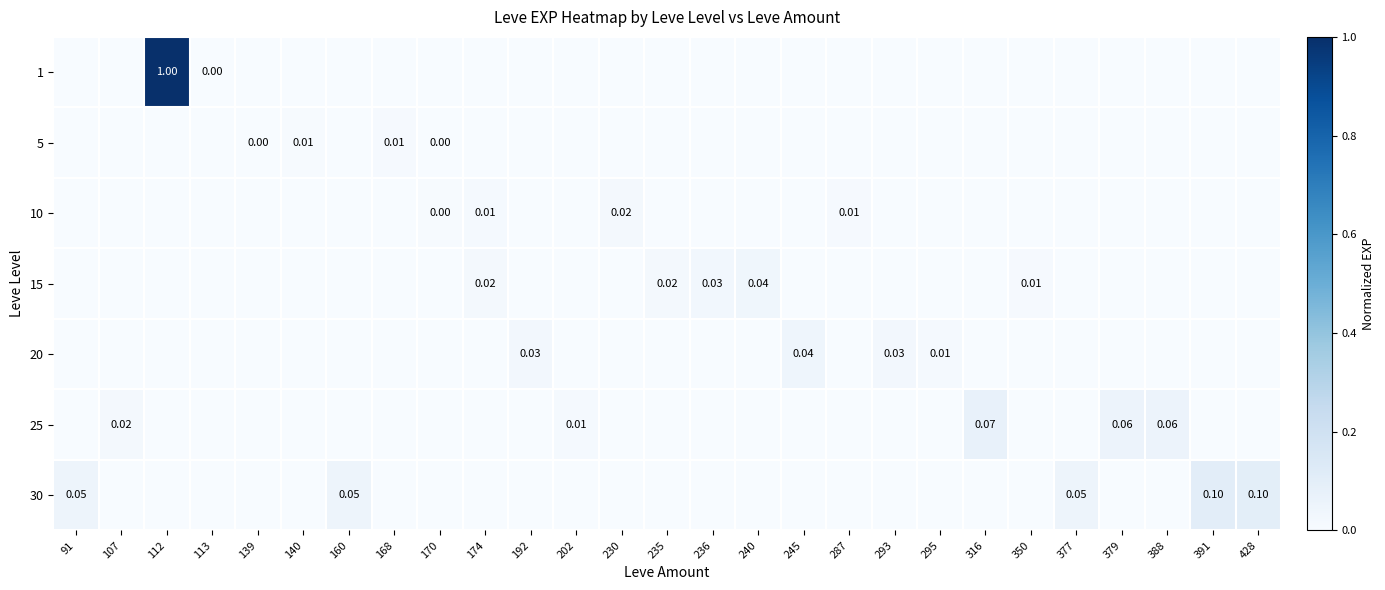

What is the highest value of the 30 series?

0.1